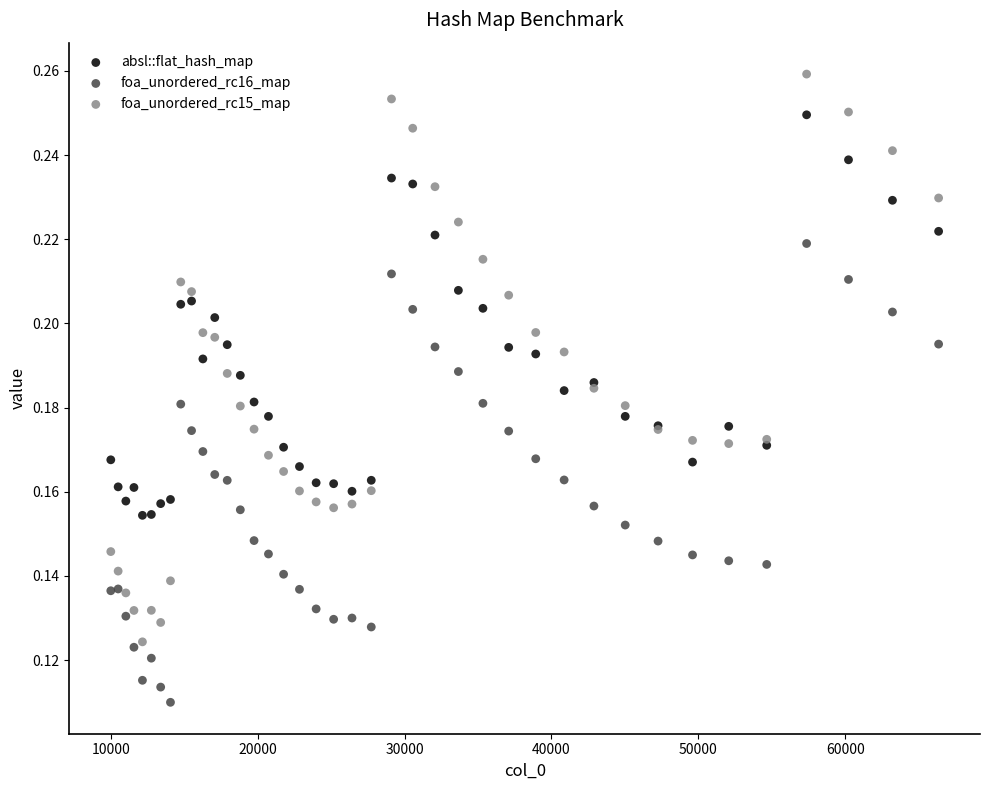

What are all the series names shown in the legend?

absl::flat_hash_map, foa_unordered_rc16_map, foa_unordered_rc15_map